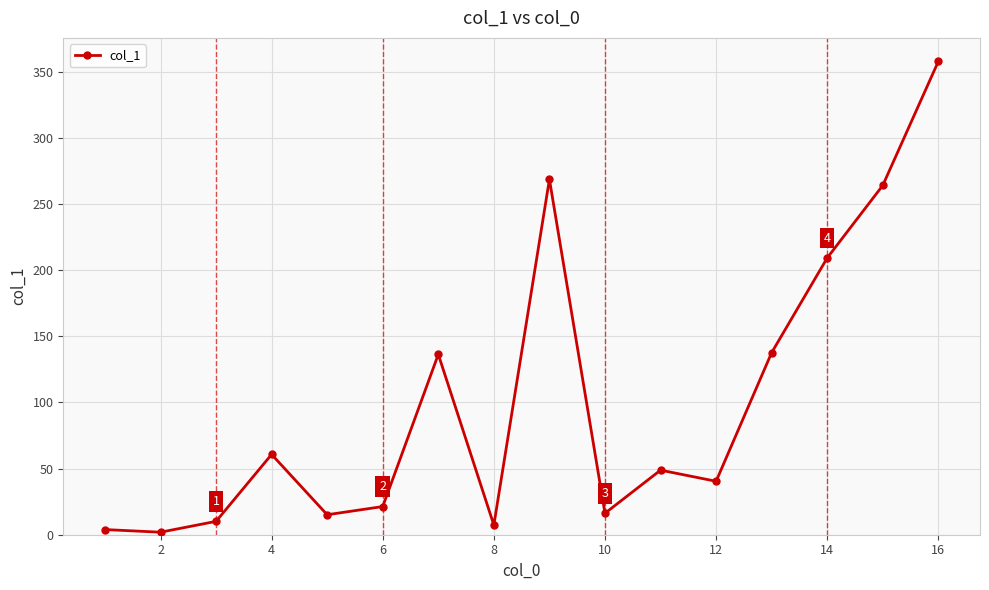

How many interior local peaks (higher than both neighbors) does the data have?

4